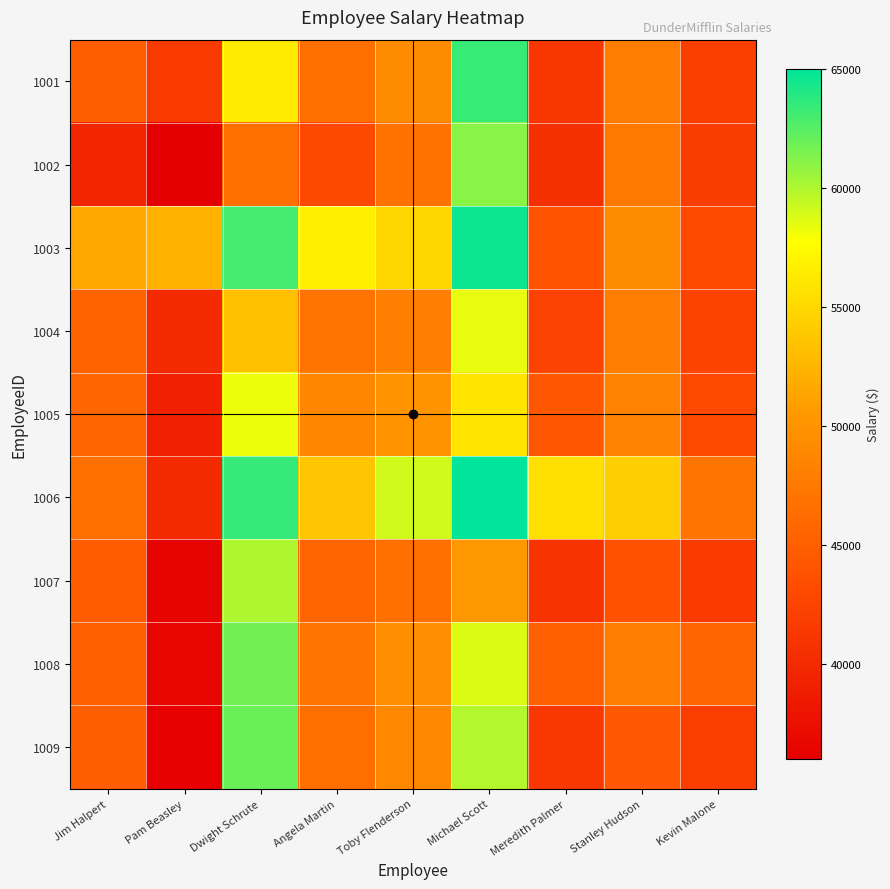

How many distinct data groups are displayed?

9